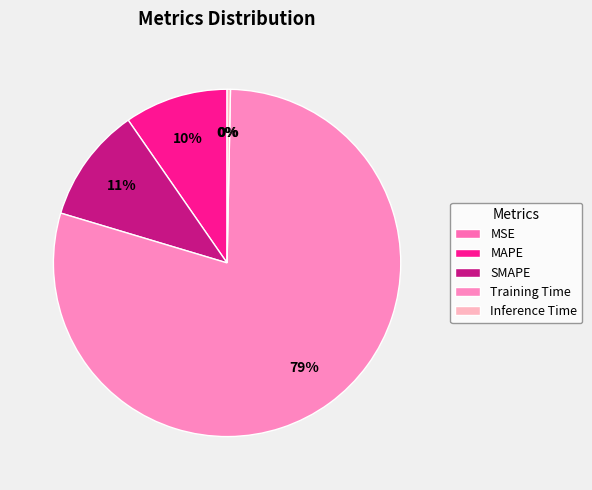

What is the smallest slice in the pie chart?

MSE